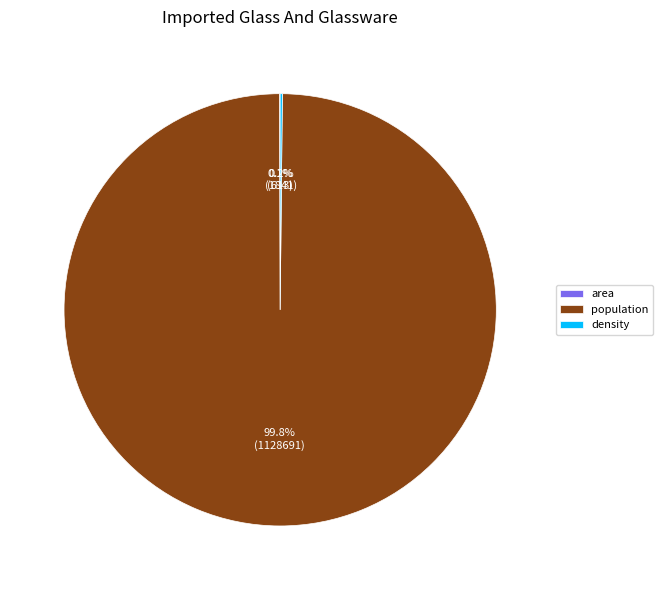

Which slice is the largest?

population